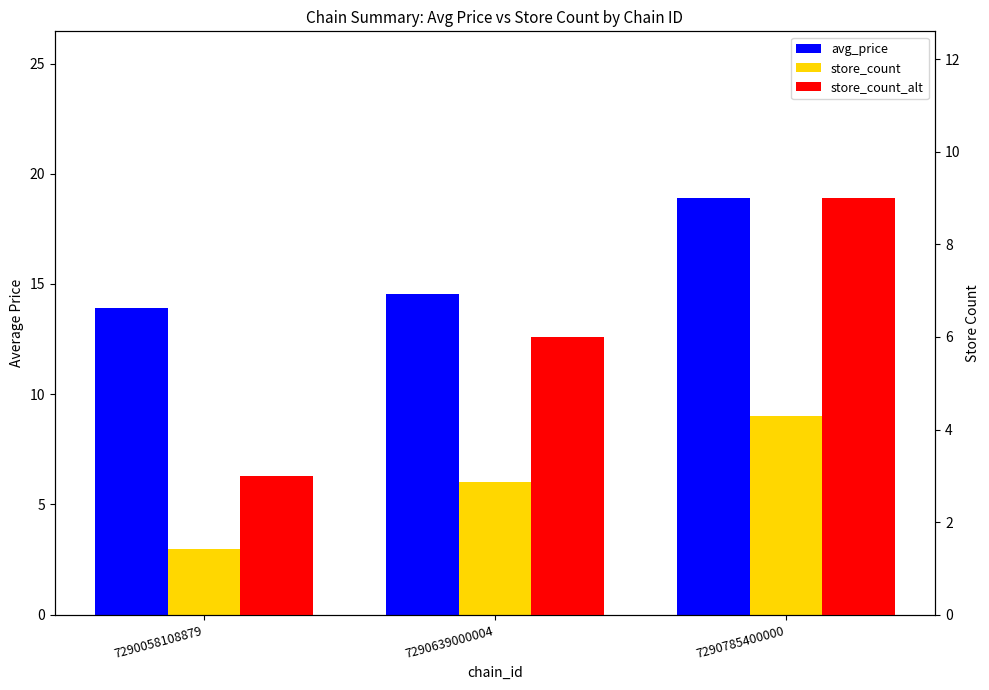

At which category does the chart reach its minimum across all series?

7290058108879